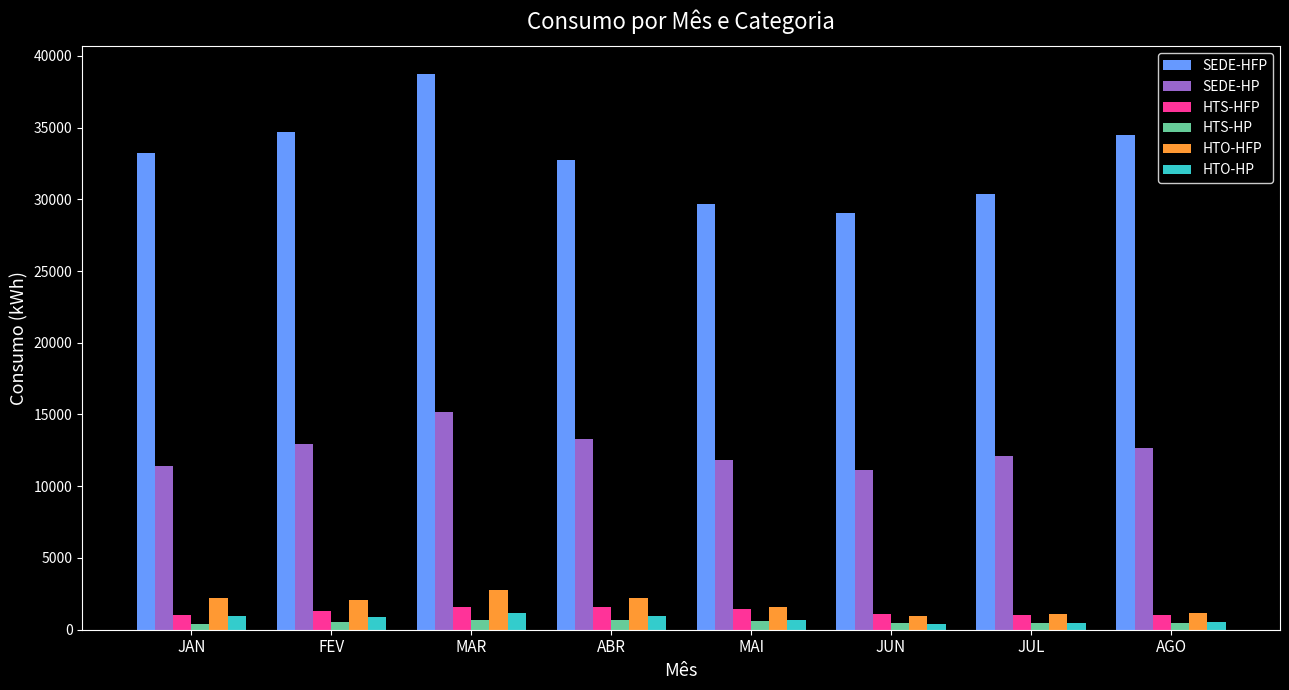

What is the total value across all series at ABR?

51473.2